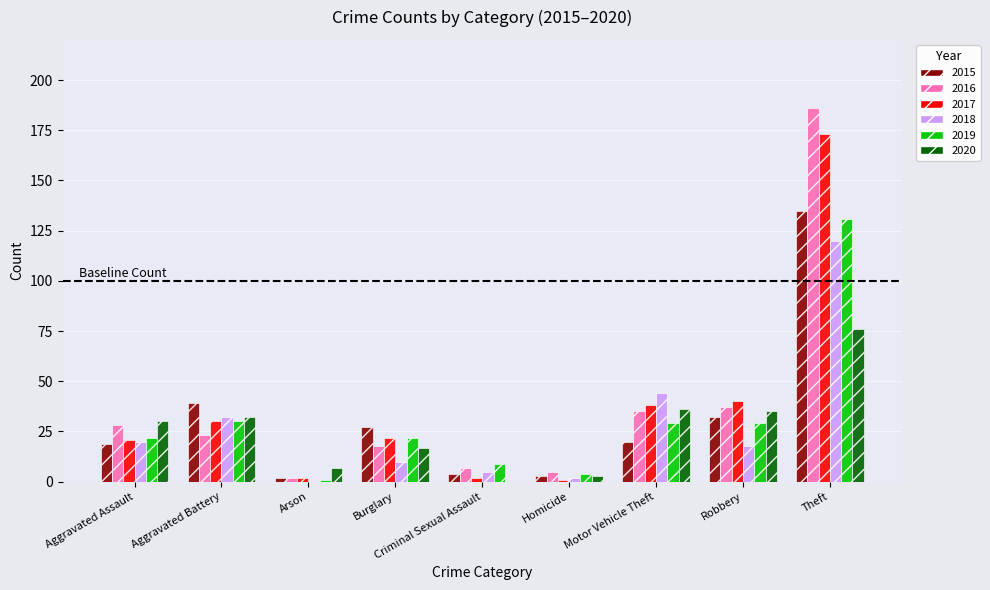

At which label is 2015 closest to 68?

Aggravated Battery